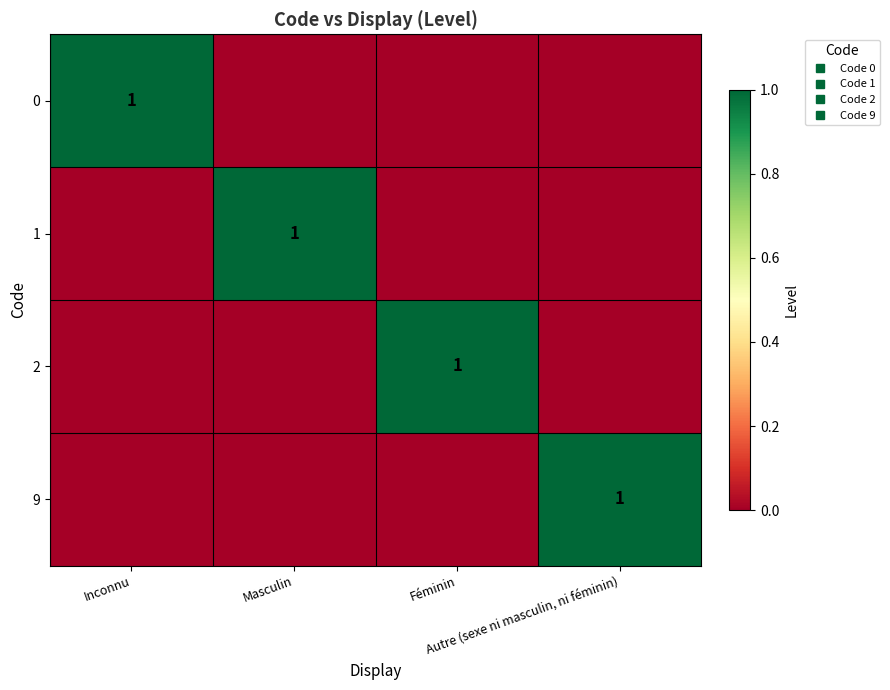

The value of 2 at Féminin is 1. True or false?

True